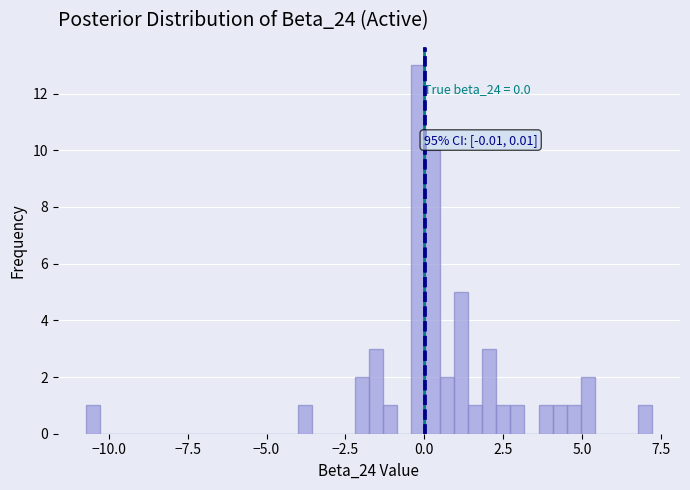

Around what value on the x-axis is the tallest bar? Give the approximate position of its centre, as read against the axis.

0.0